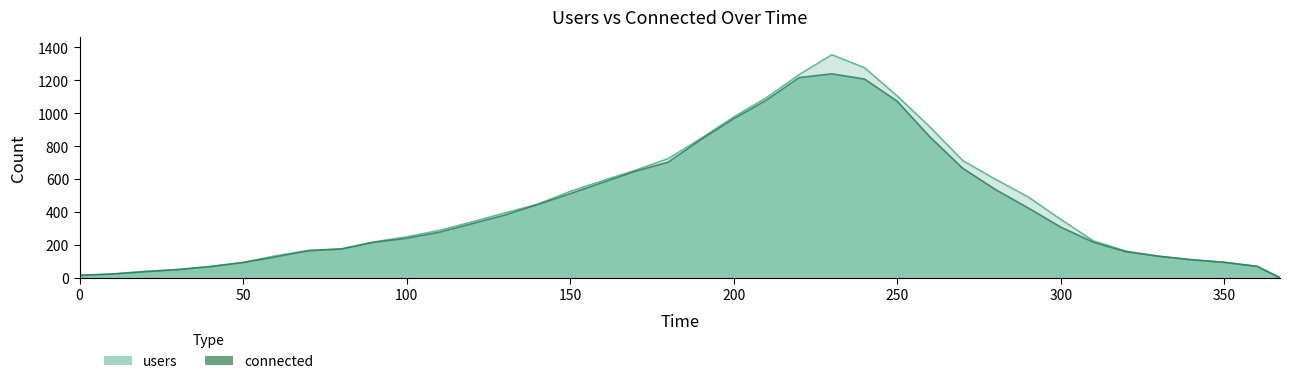

How many lines are shown in the chart?

2